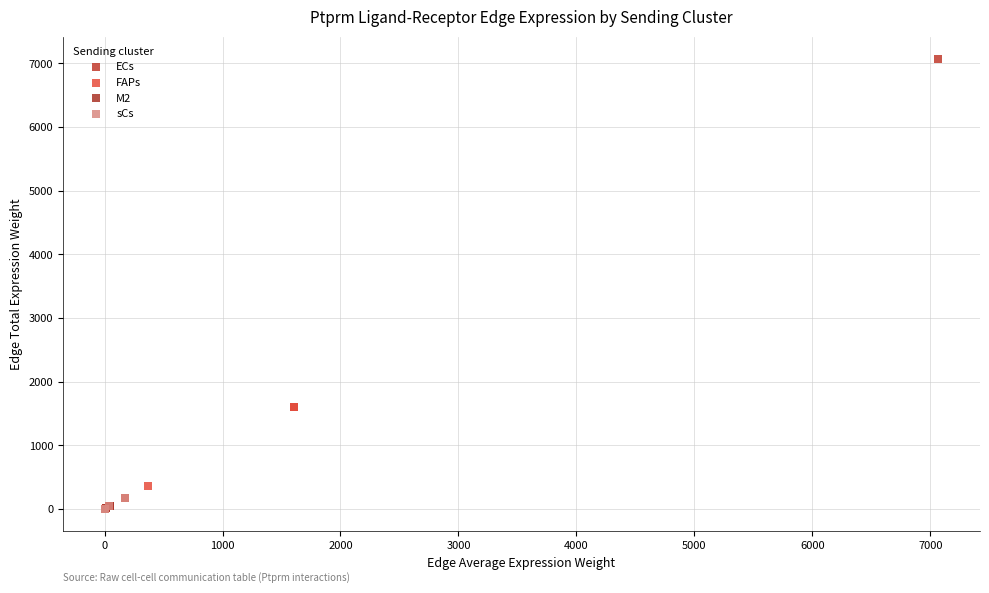

Which series has the largest Y range (max minus min)?

ECs